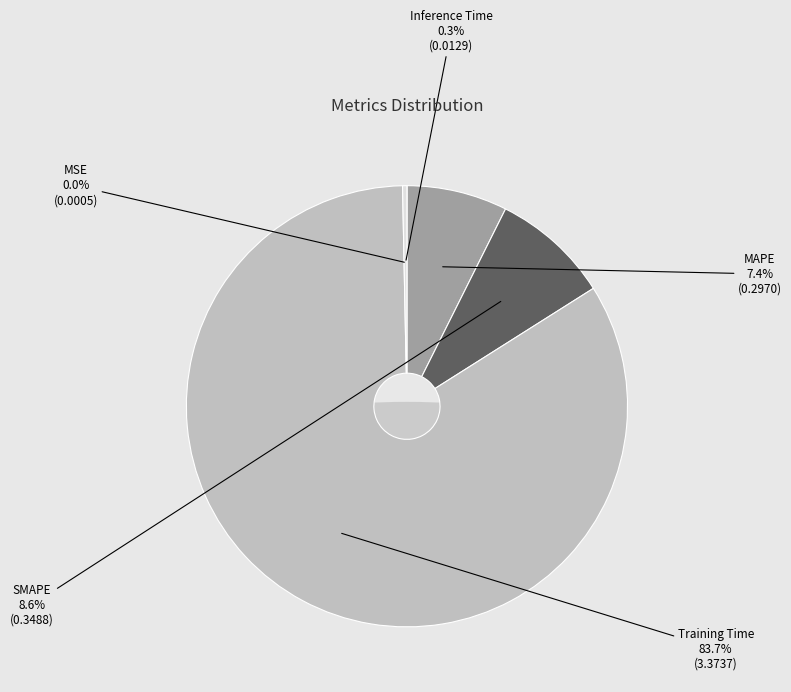

What is the change in value from Training Time to Inference Time?

-3.4